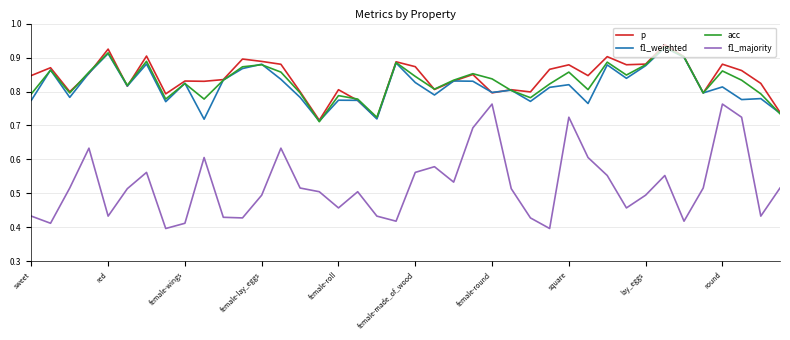

True or false: p and f1_majority cross at least once.

False